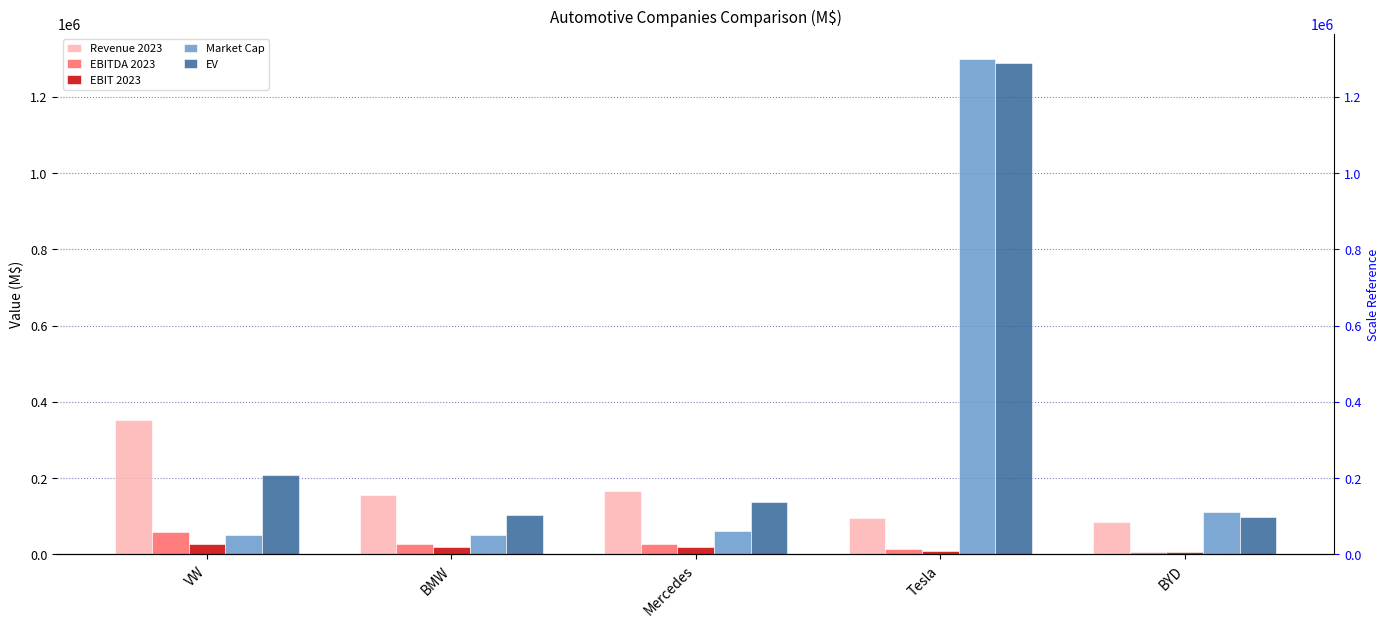

Reading right to left, extract all data points from this chart.

Revenue 2023: 84355.5	96773.0	167086.1	155498.0	351454.7
EBITDA 2023: 5379.8	13558.0	26374.0	27450.0	58069.7
EBIT 2023: 5379.8	8891.0	19108.0	18476.0	28008.7
Market Cap: 110087.5	1300242.8	60907.2	51305.4	51869.0
EV: 99052.0	1288501.8	136242.0	102987.4	208935.5